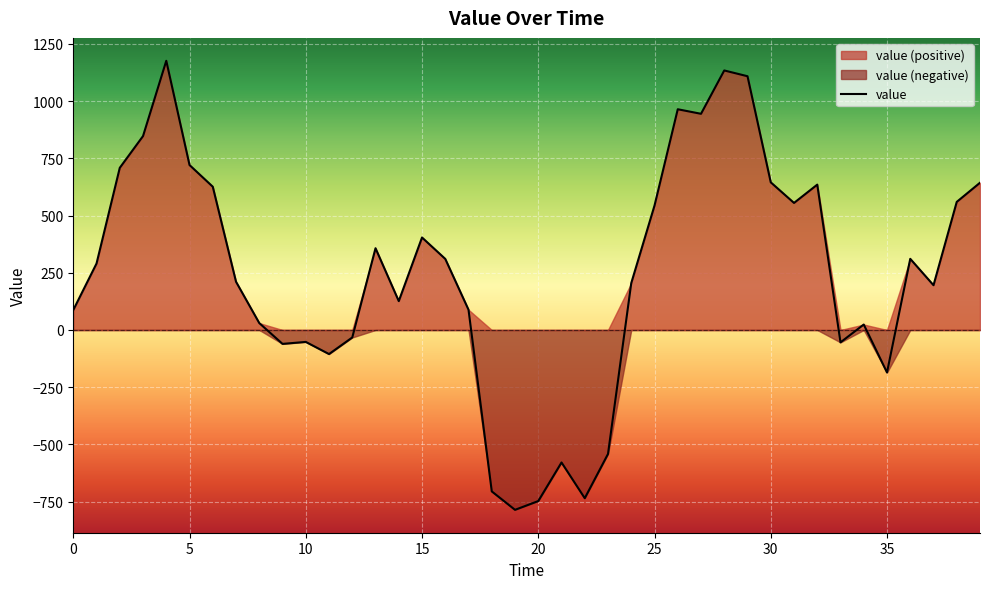

At which category does the chart reach its minimum across all series?

19